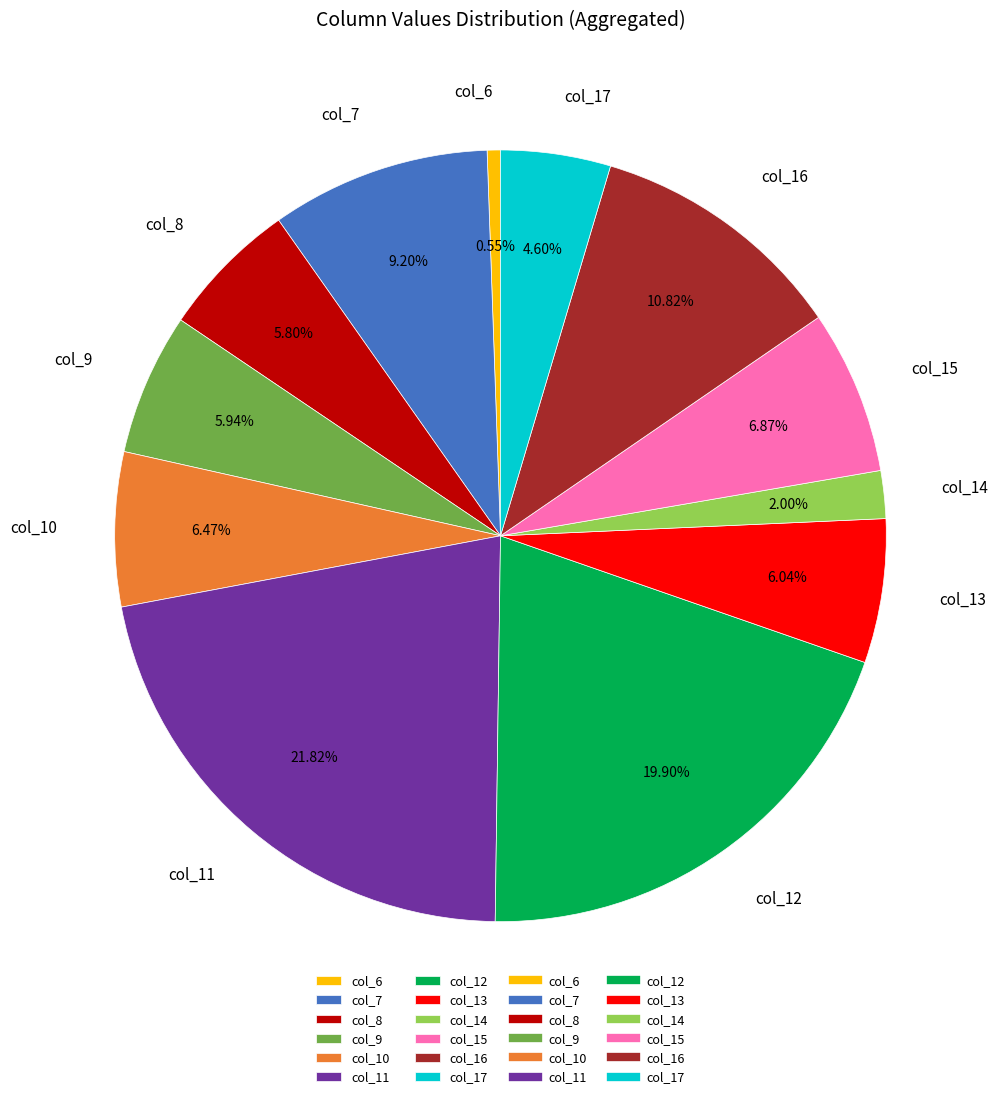

Between col_10 and col_7, which is larger?

col_7